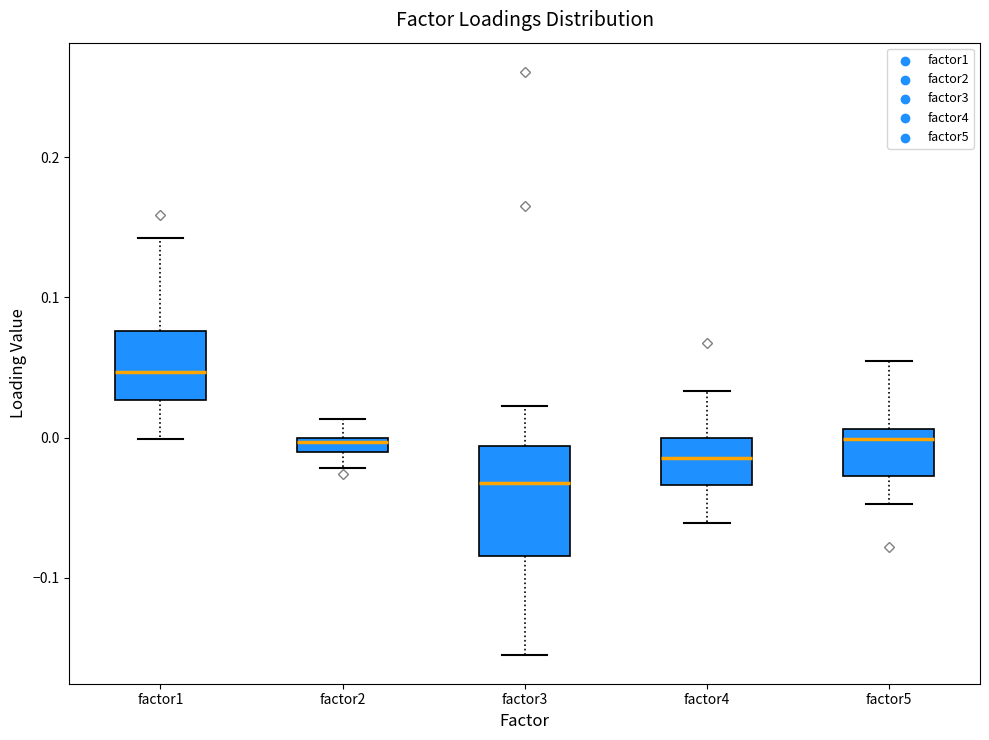

Which box is the tallest, from its lower edge to its upper edge?

factor3